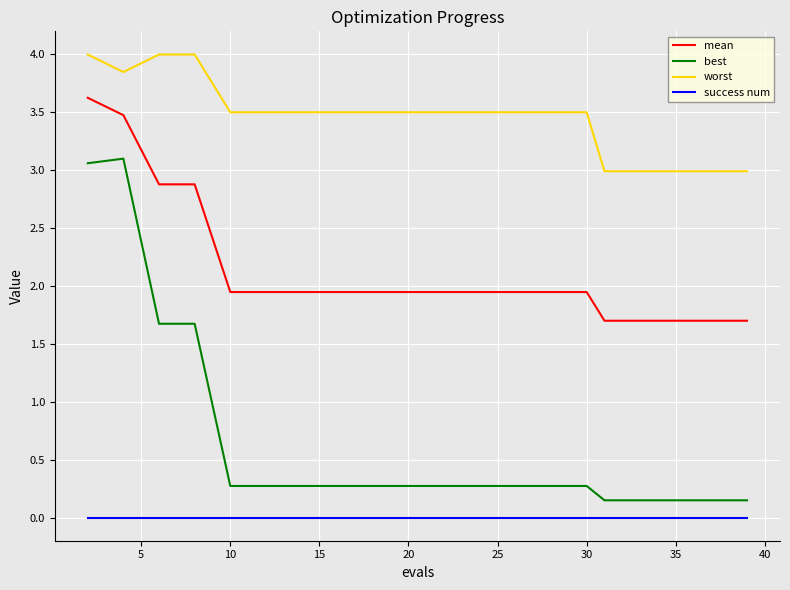

List the series in order of their overall mean, lowest first.

success num, best, mean, worst